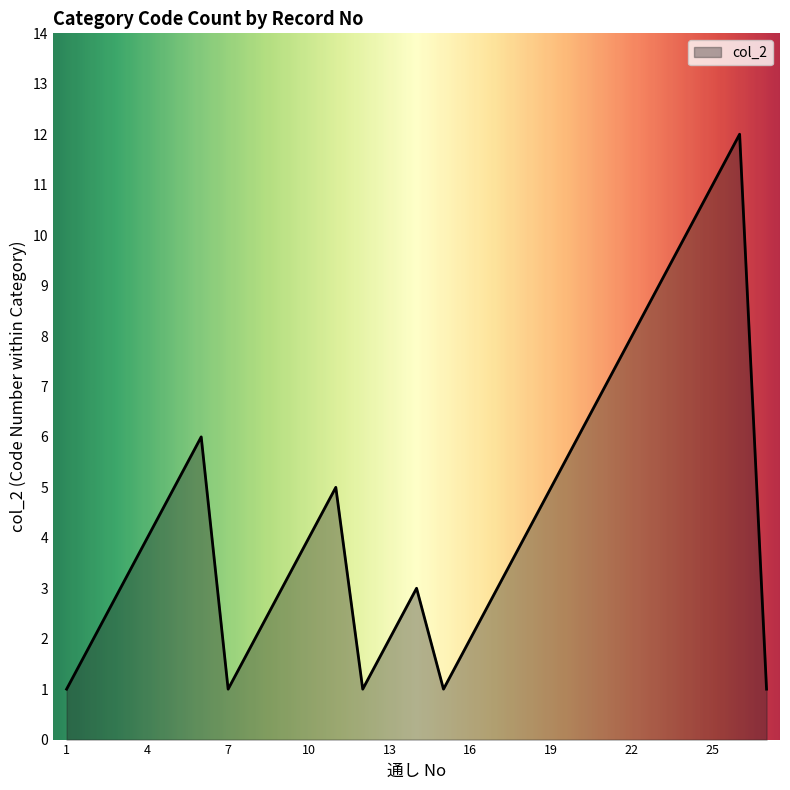

What is the minimum value shown in the chart?

1